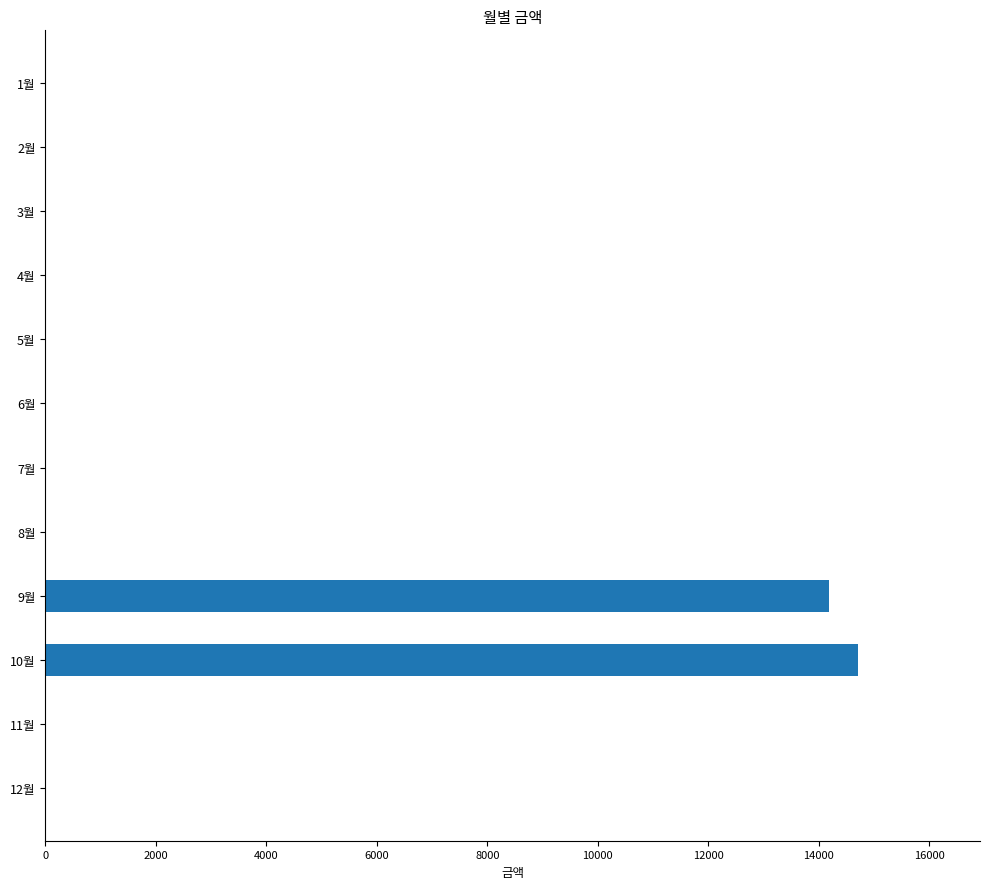

Is it true that the value at 2월 is 9507?

False